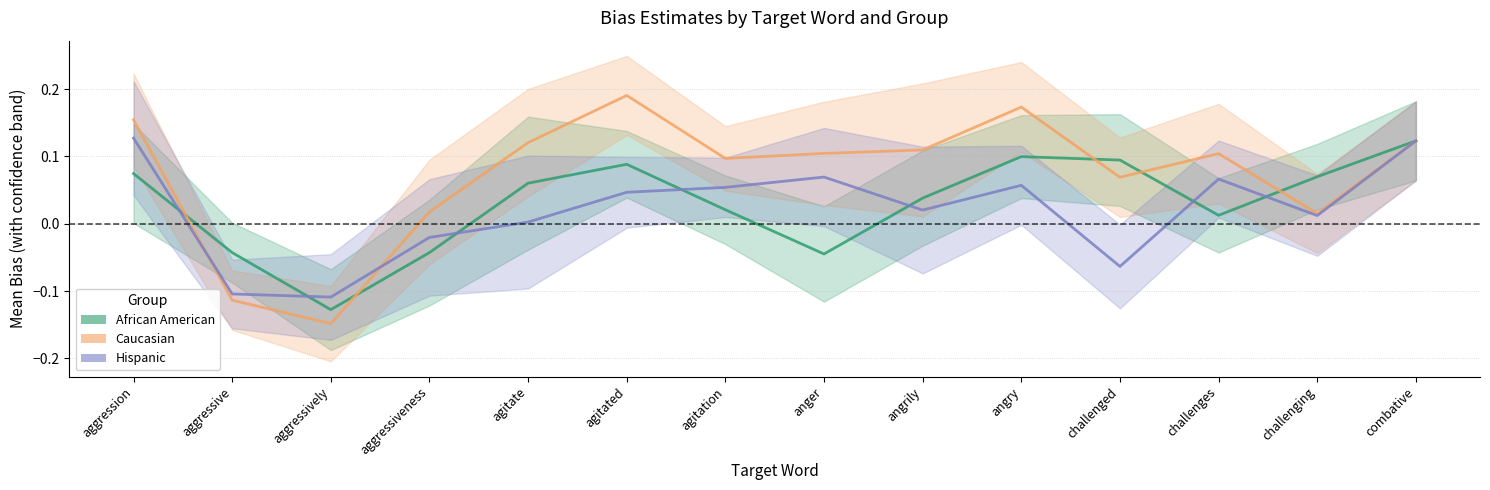

The African American series shows 0.1 at agitated. True or false?

True